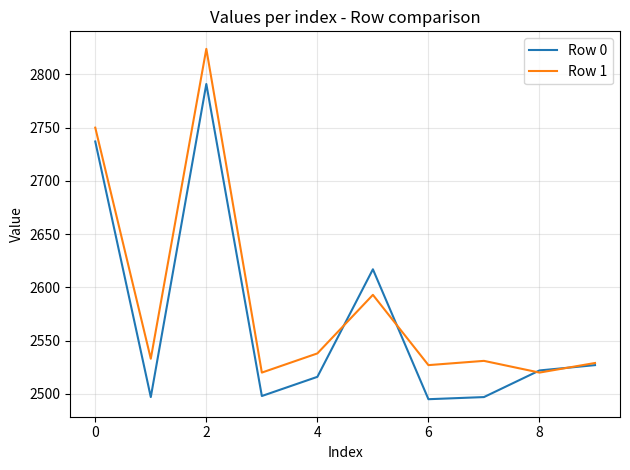

What is the difference between the maximum and minimum values in the Row 0 series?

296